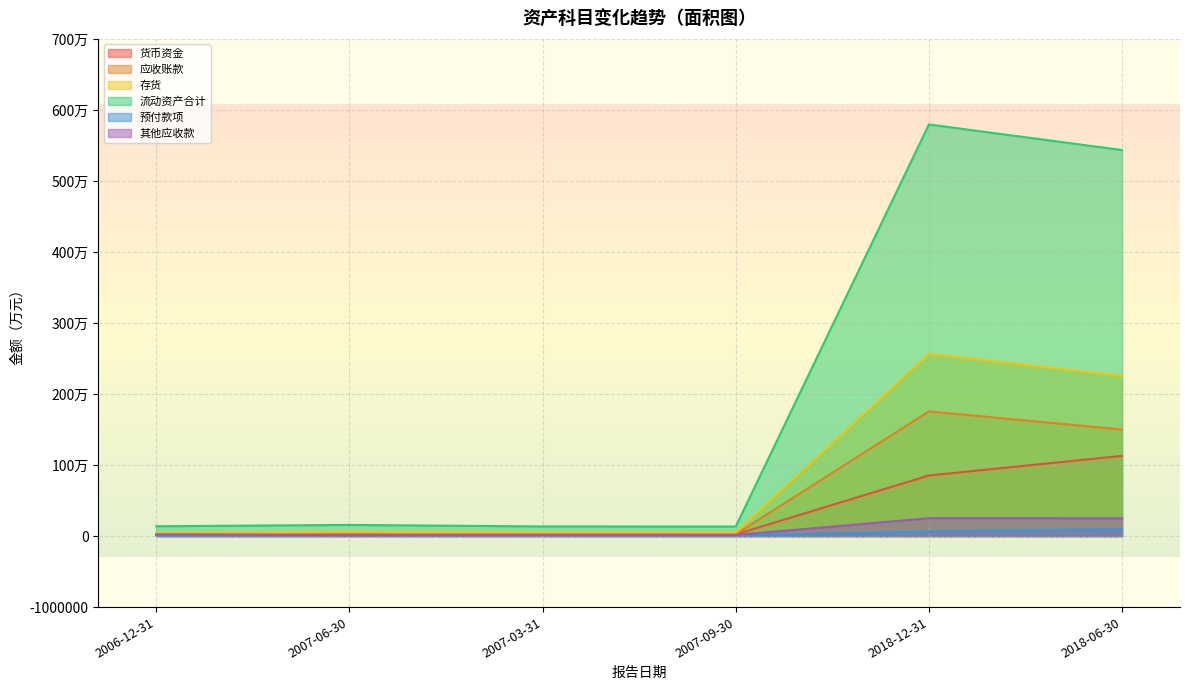

True or false: 存货 and 流动资产合计 cross at least once.

False